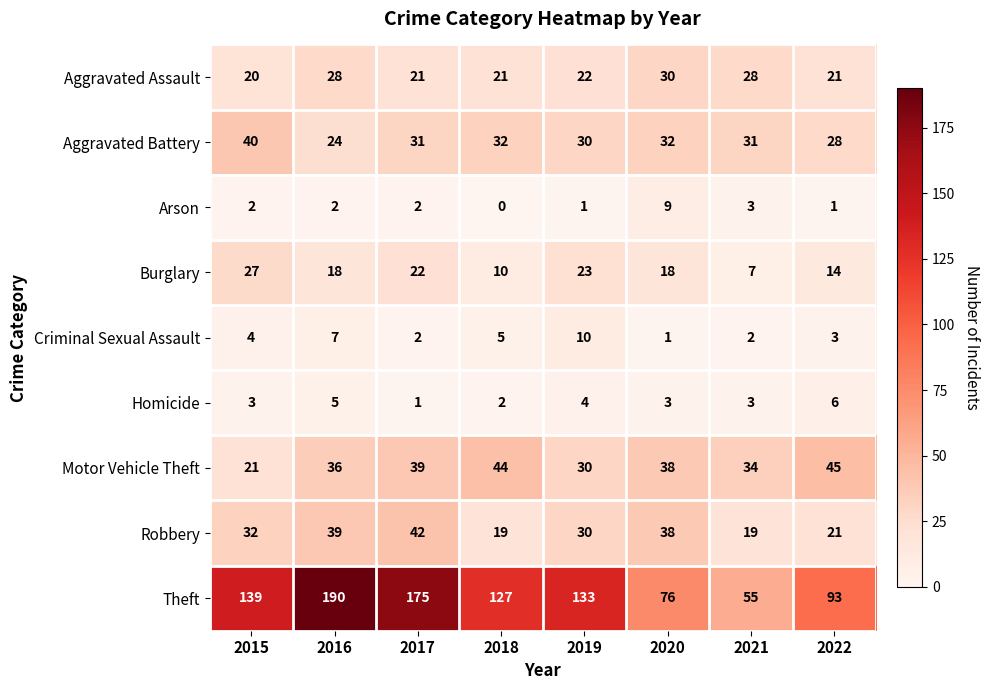

What is the total value across all series at 2017?

335